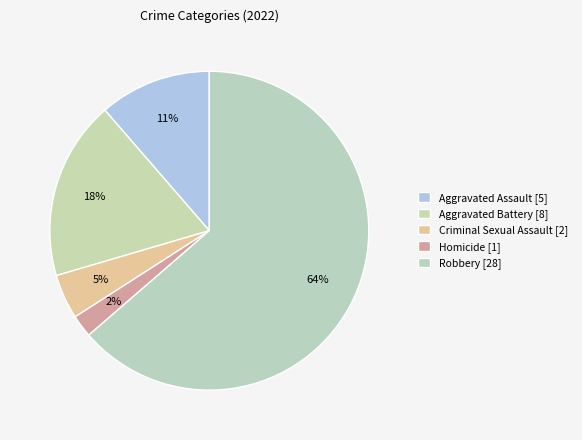

How many segments does this pie chart have?

5